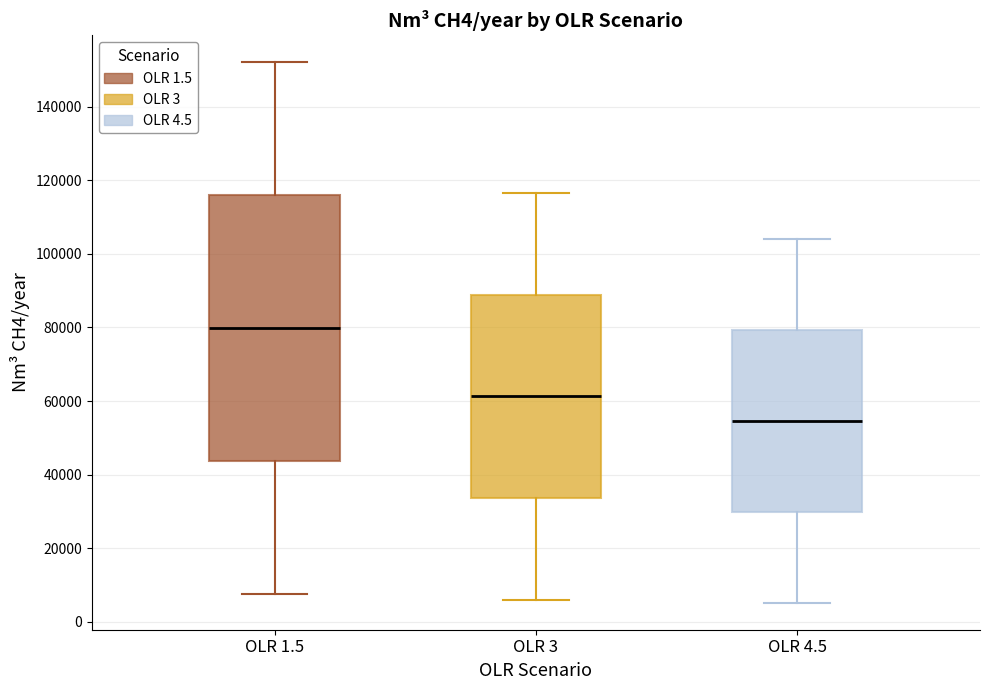

Reading left to right, read every box against the y-axis: the position of its median line, the range the box covers, and the ends of its whiskers. The values are not printed on the chart, so give them approximately, as read against the axis.

OLR 1.5: median 80000, box 44000 to 116000, whiskers 8000 to 152000
OLR 3: median 62000, box 34000 to 88000, whiskers 6000 to 116000
OLR 4.5: median 54000, box 30000 to 80000, whiskers 6000 to 104000